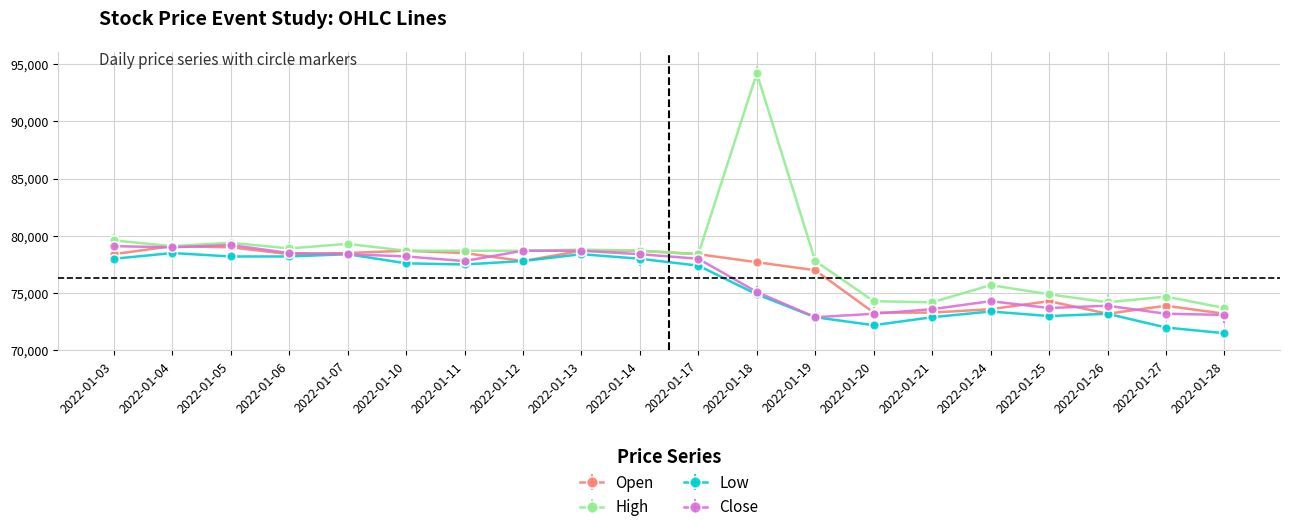

The value of High at 2022-01-03 is 79600. True or false?

True